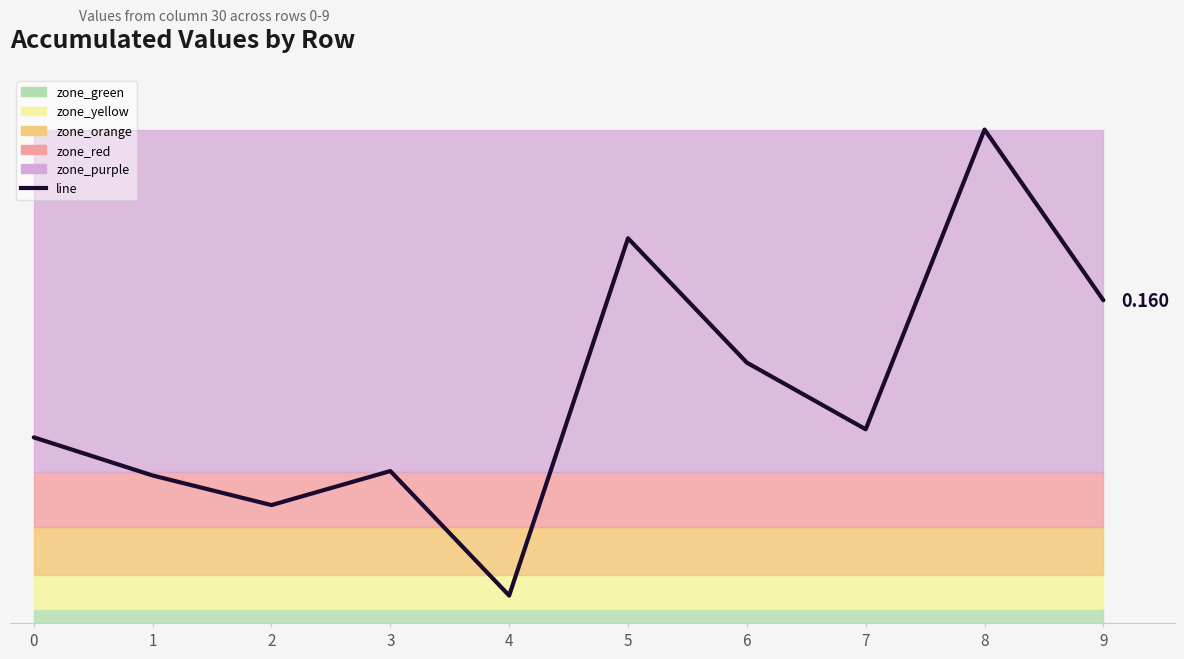

How many lines are shown in the chart?

1